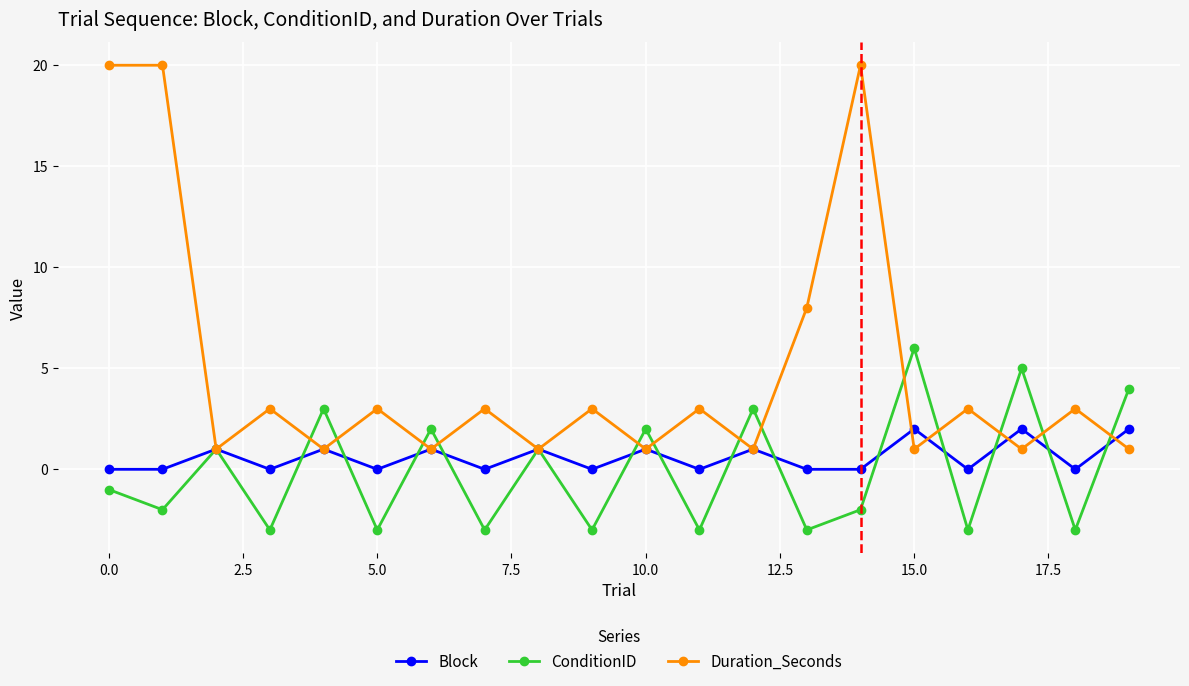

Which series has the largest total across all categories?

Duration_Seconds